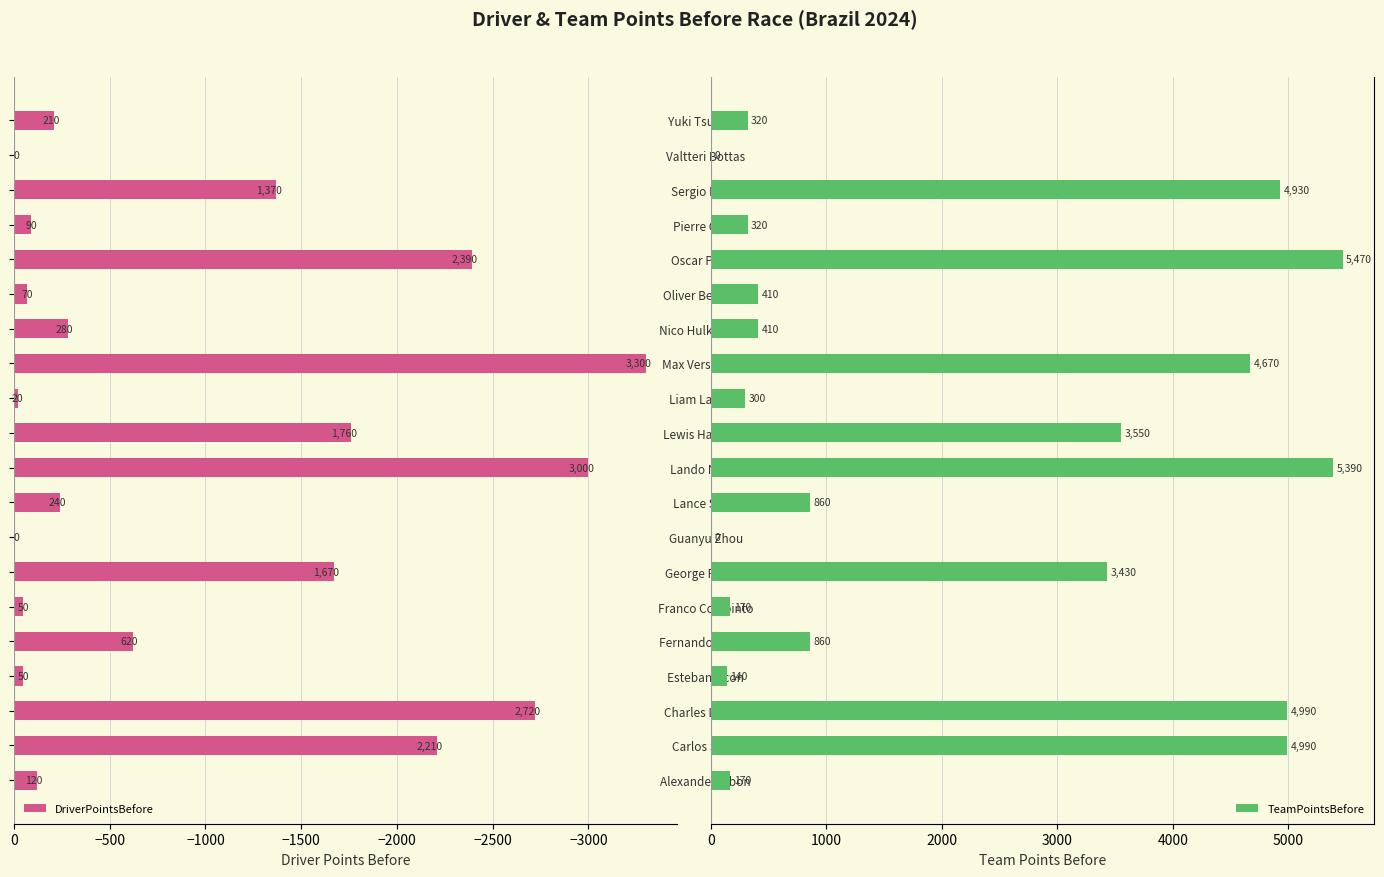

How many bars are there in each group?

2